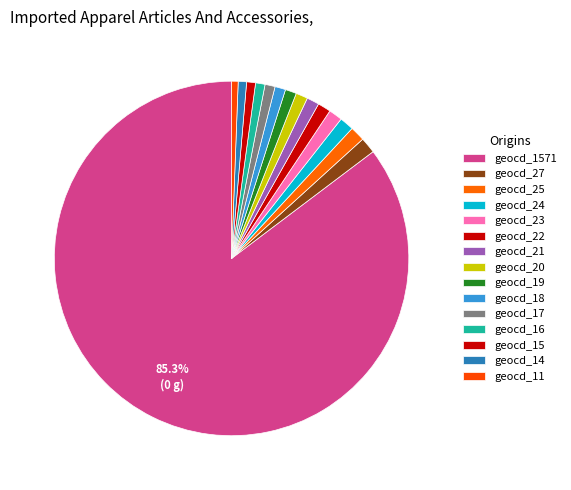

What is the change in value from geocd_24 to geocd_19?

-32